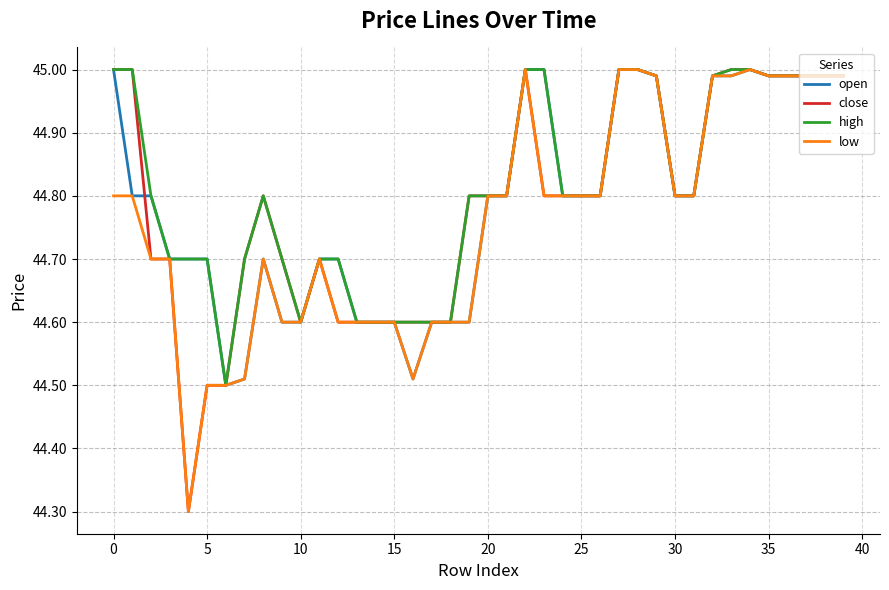

What are all the series names shown in the legend?

open, close, high, low